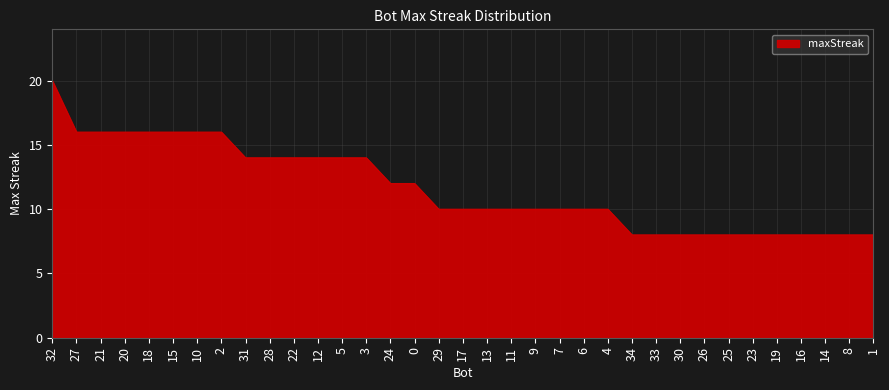

At which category does the chart reach its peak across all series?

32